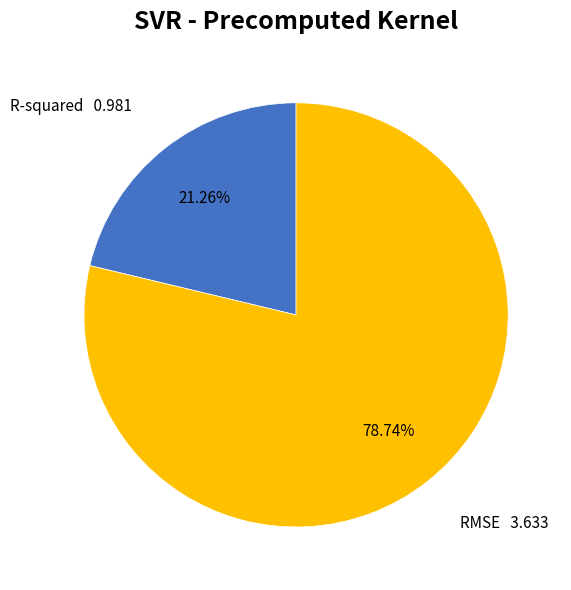

How many segments does this pie chart have?

2